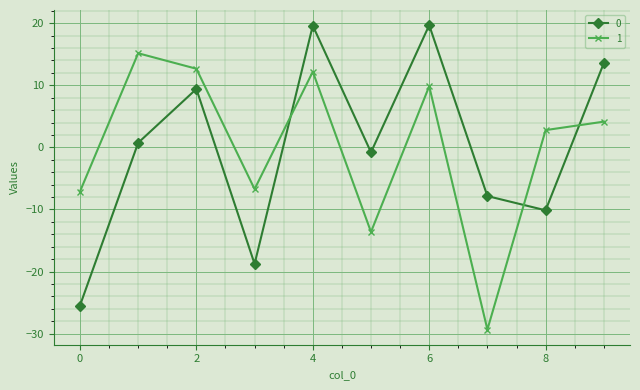

True or false: 1 and 0 intersect in this chart.

True